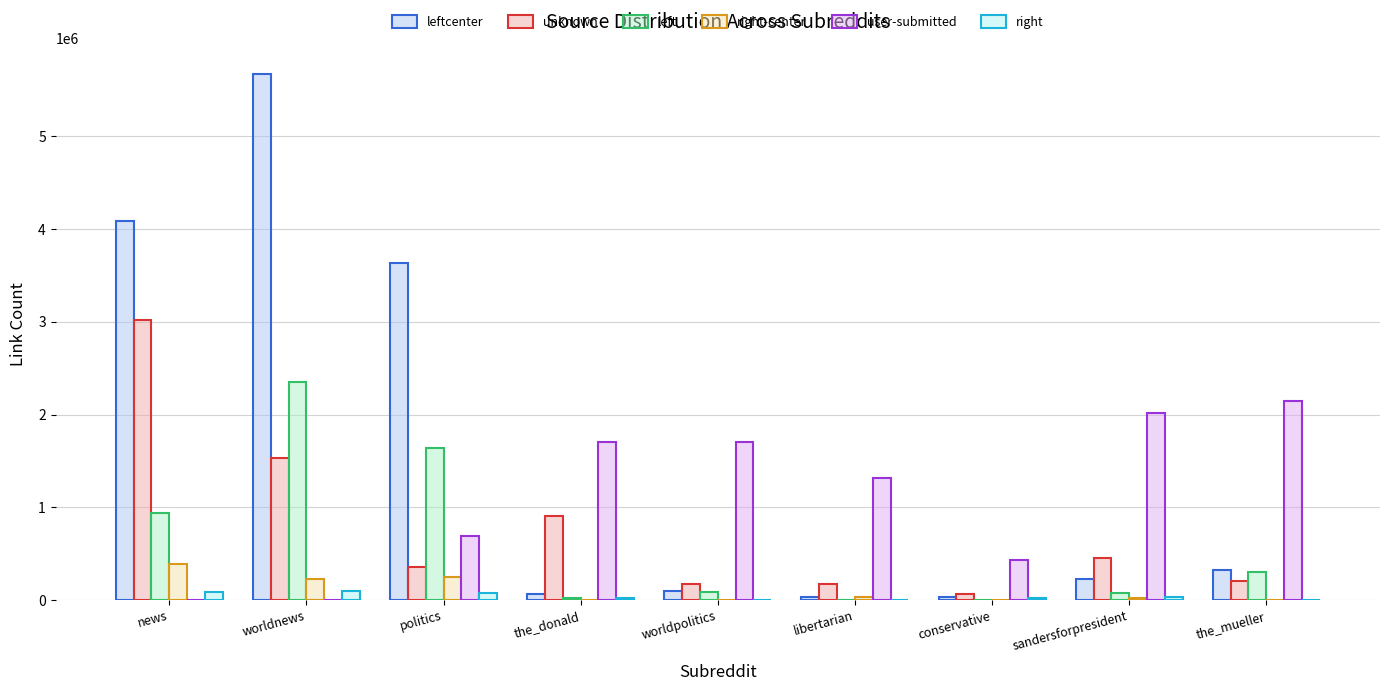

What is the highest value of the unknown series?

3018488